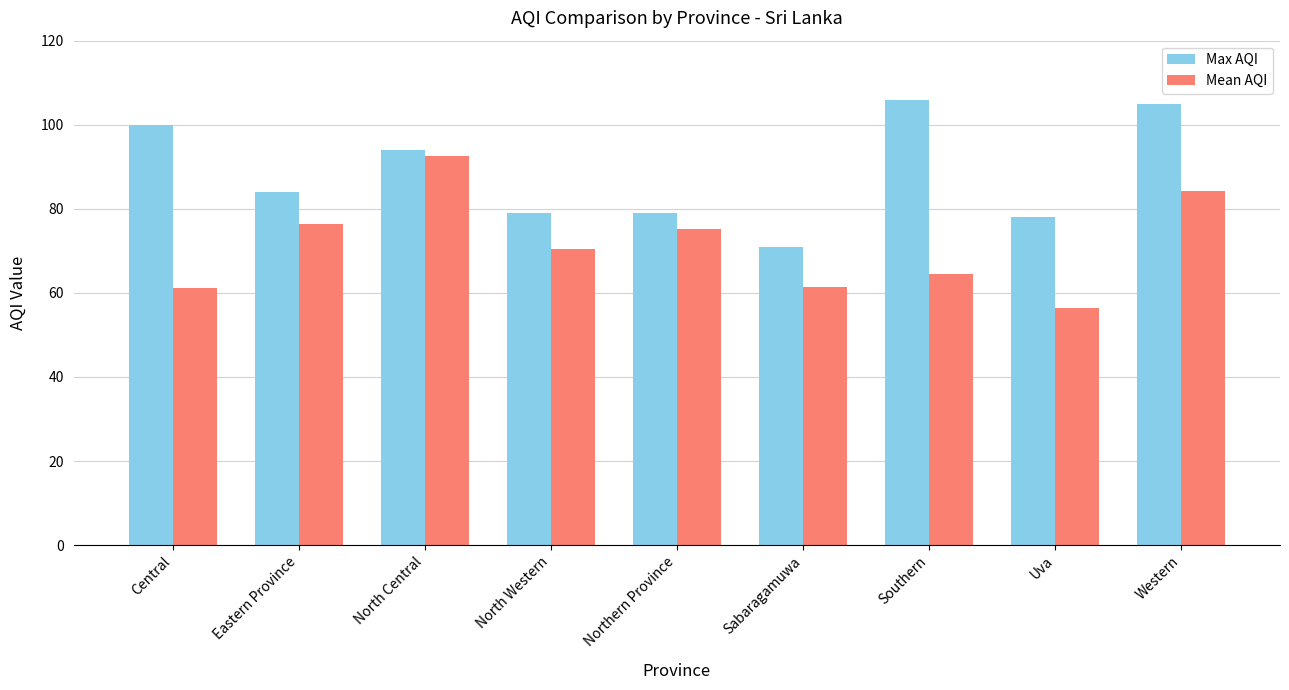

How many data points in Max AQI are less than 84?

4